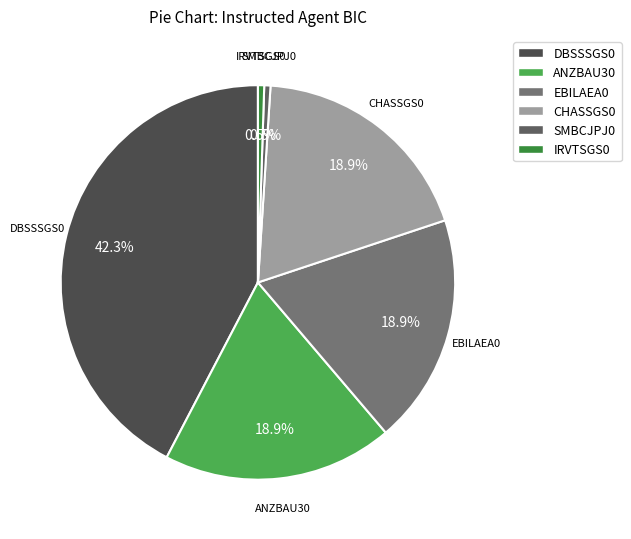

Does ANZBAU30 account for over 50% of the chart?

No